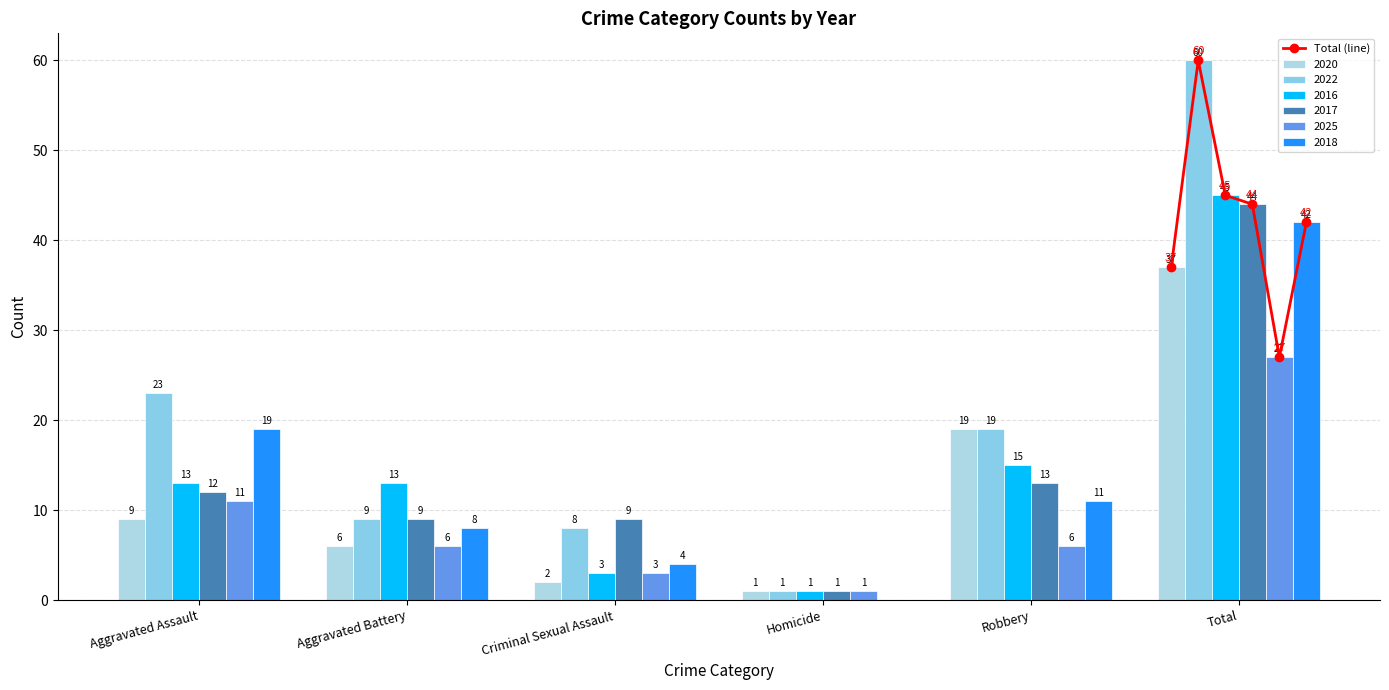

What is the difference between the values at Criminal Sexual Assault and Aggravated Assault?

8